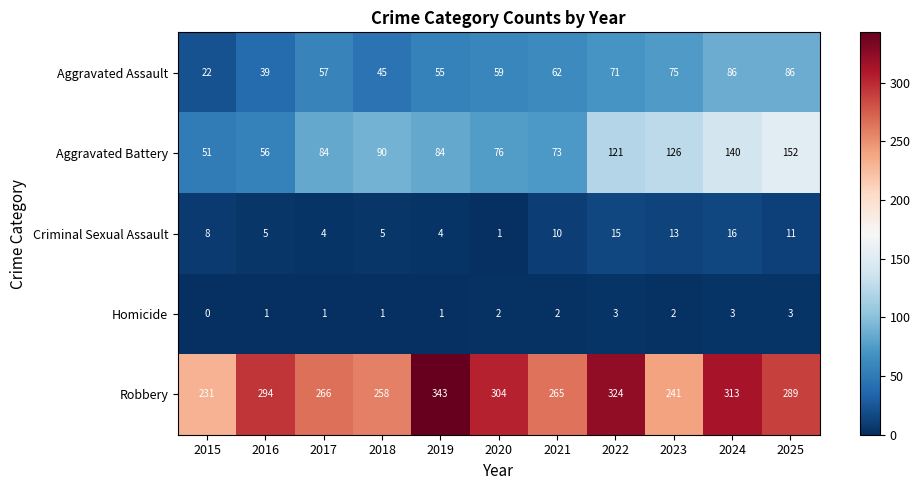

What is the total value across all series at 2017?

412